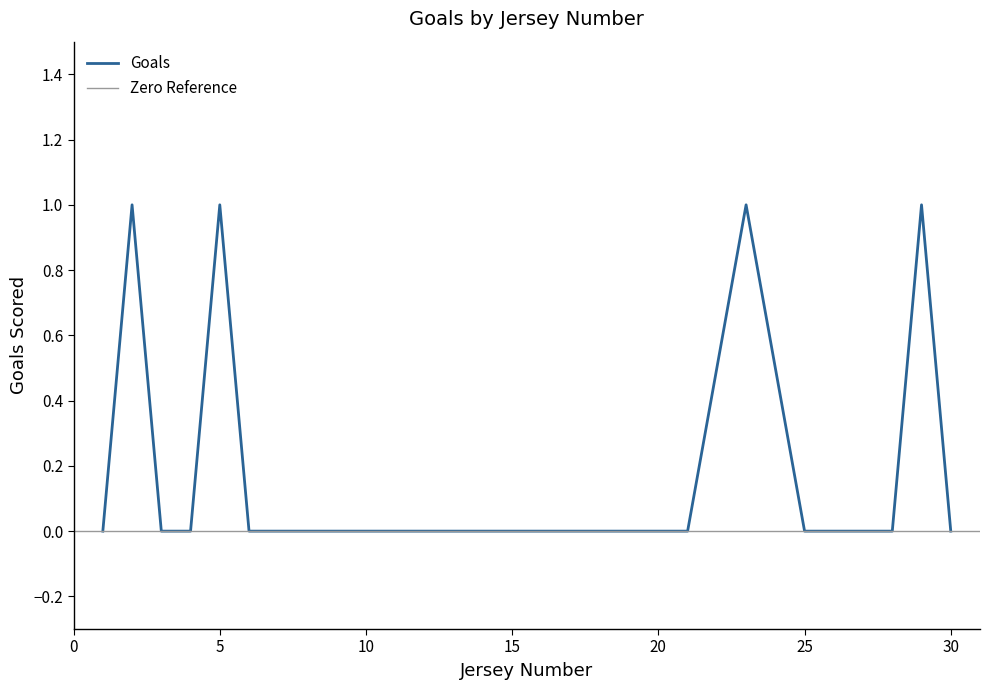

What is the difference between the maximum and minimum values?

1